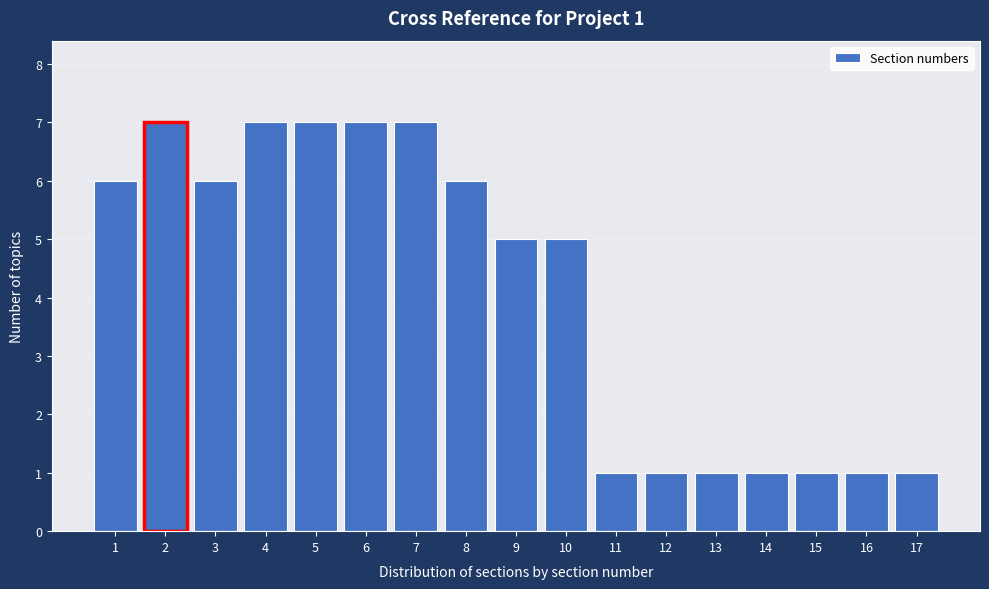

Reading left to right, extract all data points from this chart.

1=6	2=7	3=6	4=7	5=7	6=7	7=7	8=6	9=5	10=5	11=1	12=1	13=1	14=1	15=1	16=1	17=1